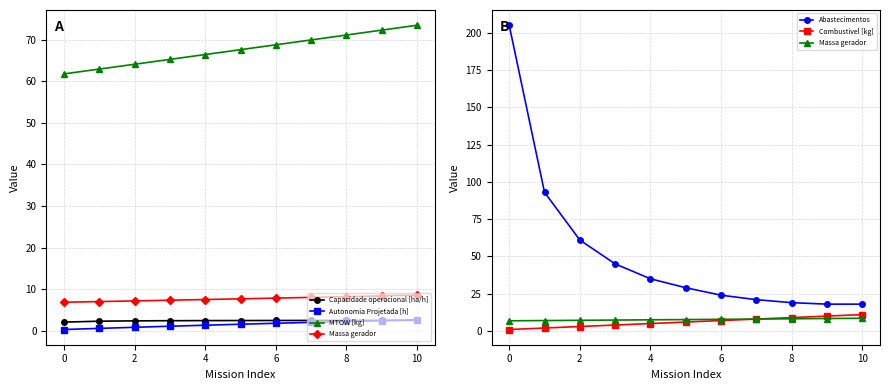

Count the number of categories in the chart.

11